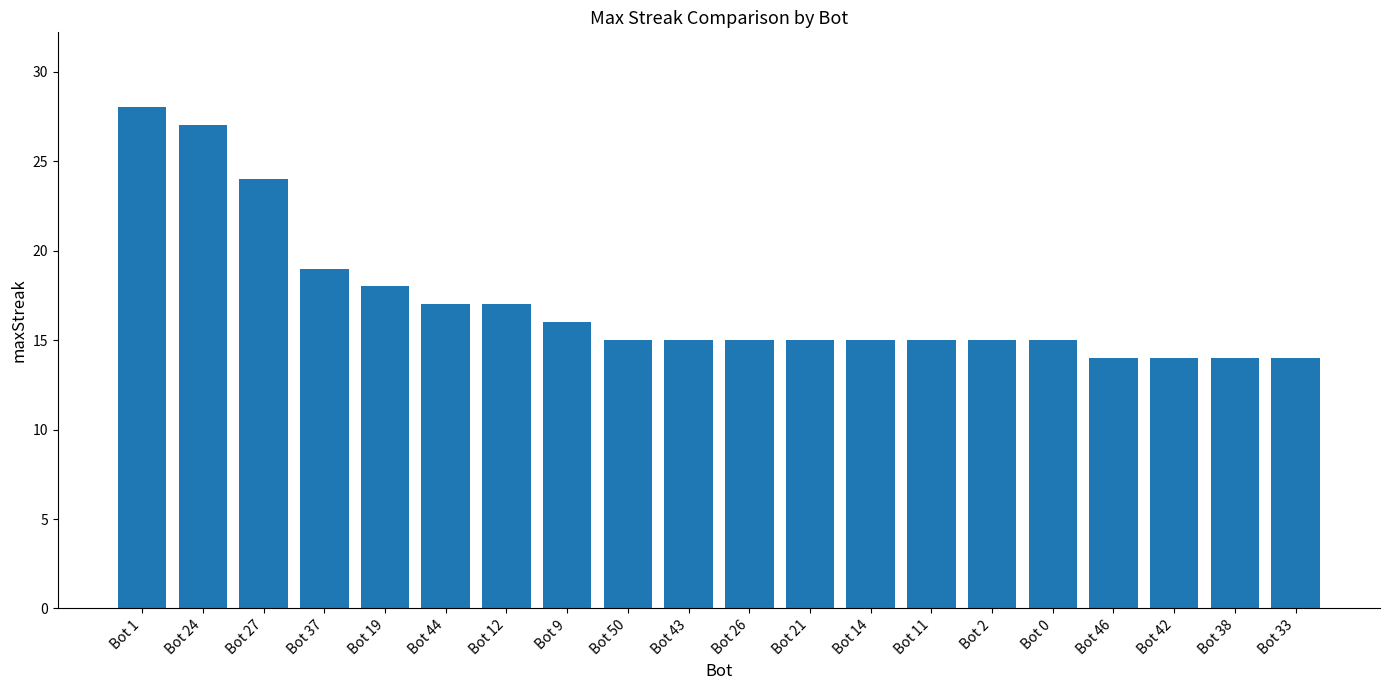

True or false: the data shows 15 at Bot 11.

True